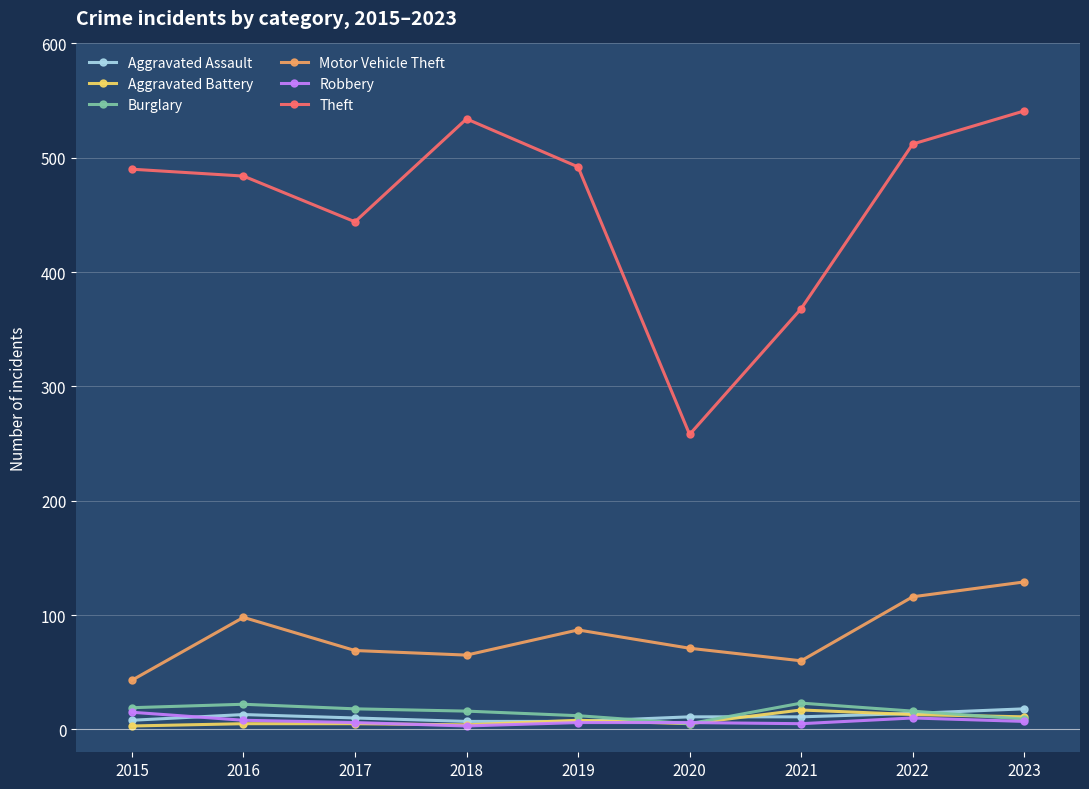

What are all the series names shown in the legend?

Aggravated Assault, Aggravated Battery, Burglary, Motor Vehicle Theft, Robbery, Theft